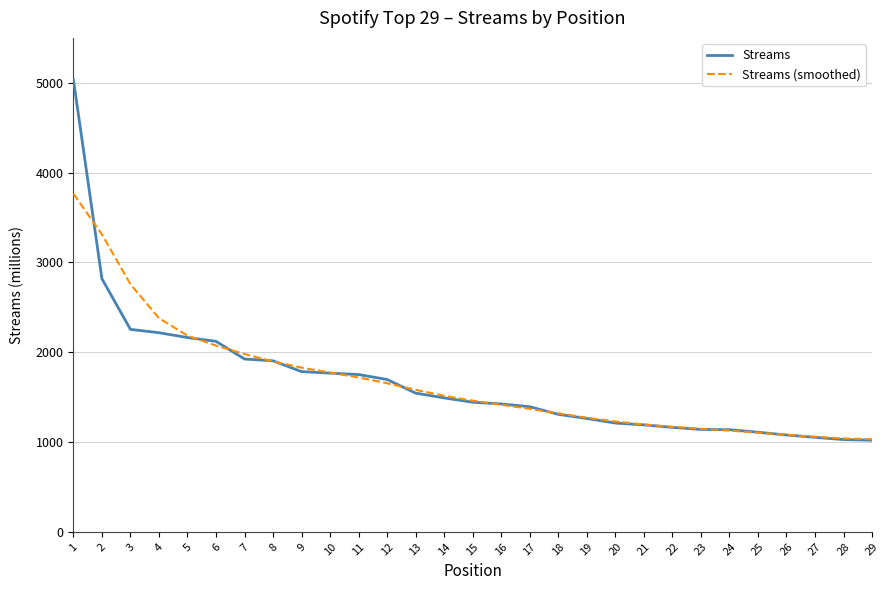

What is the difference between the maximum and minimum values in the Streams (smoothed) series?

2735.3